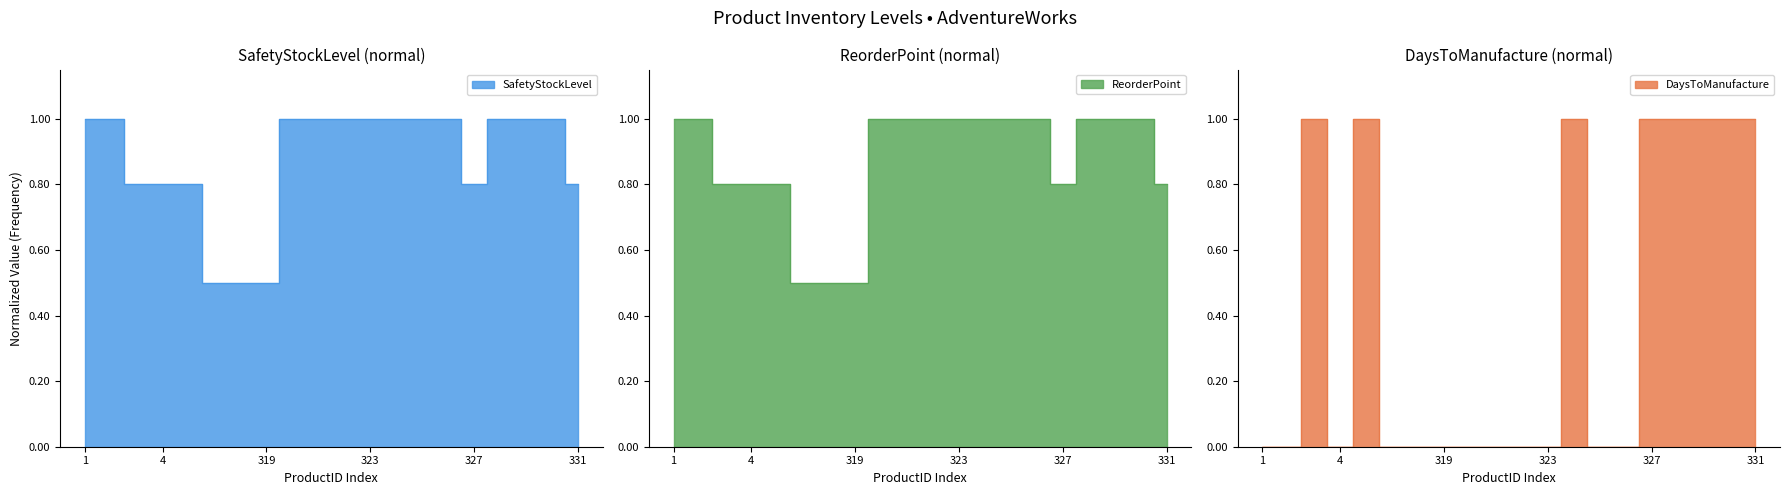

What are all the series names shown in the legend?

SafetyStockLevel, ReorderPoint, DaysToManufacture